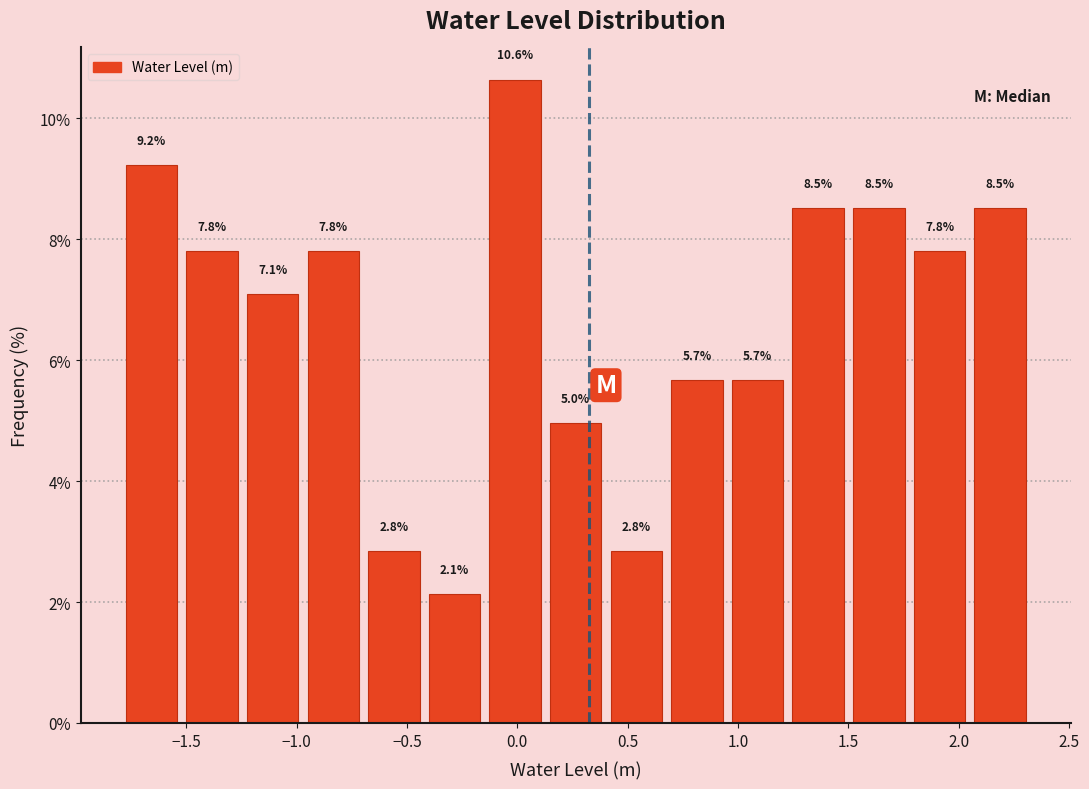

Over which range of the x-axis is the bar tallest?

-0.15 to 0.15